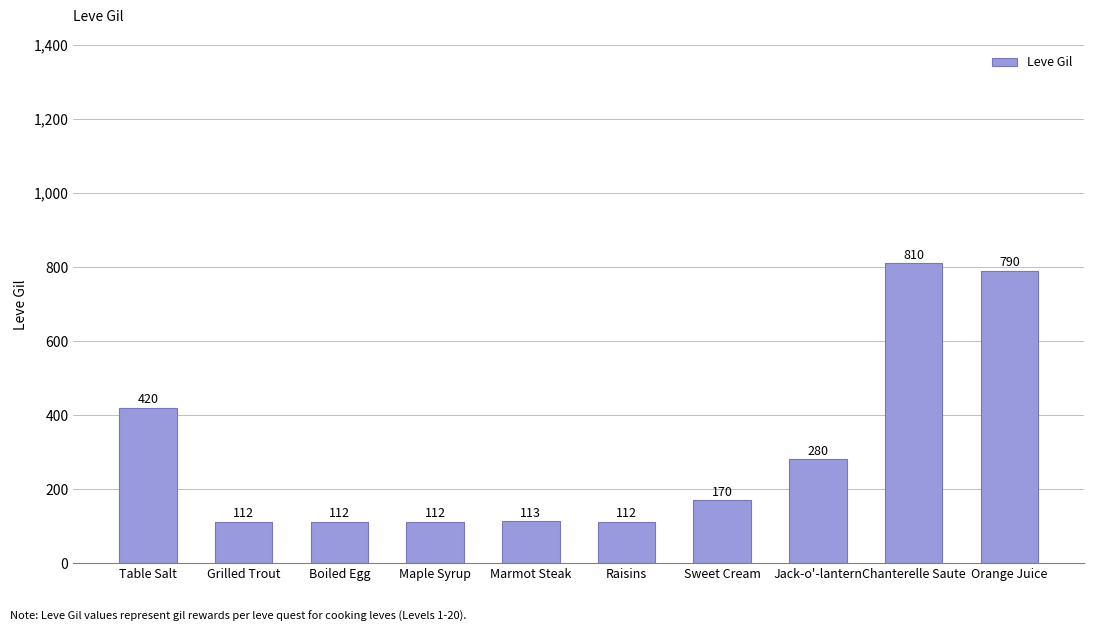

At which label does the data first exceed 170?

Table Salt